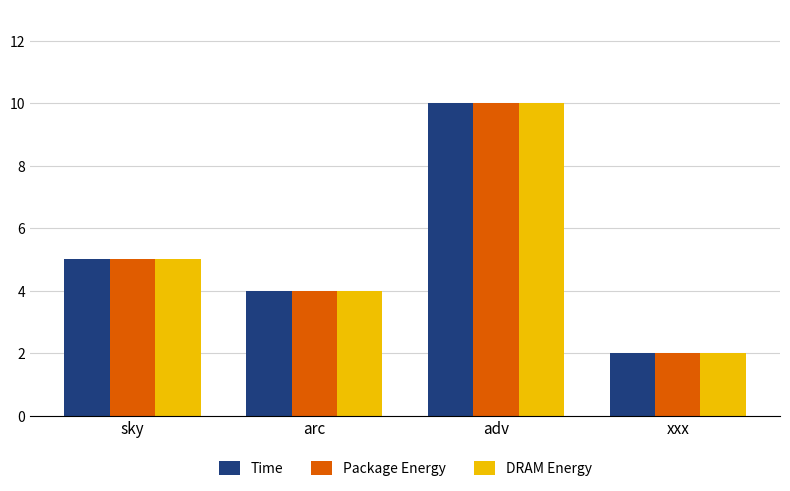

At how many categories does at least one series exceed 8?

1